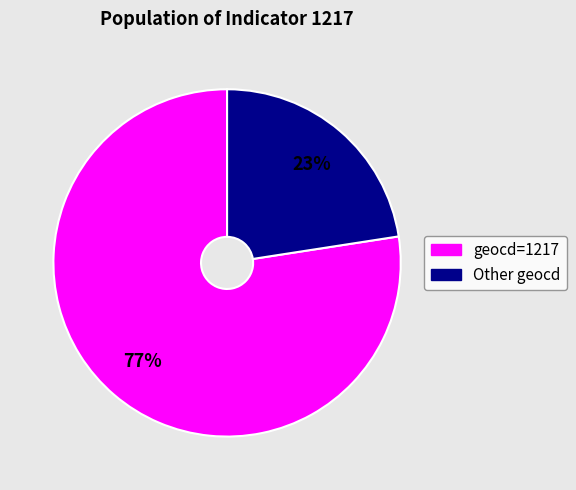

How many segments does this pie chart have?

2